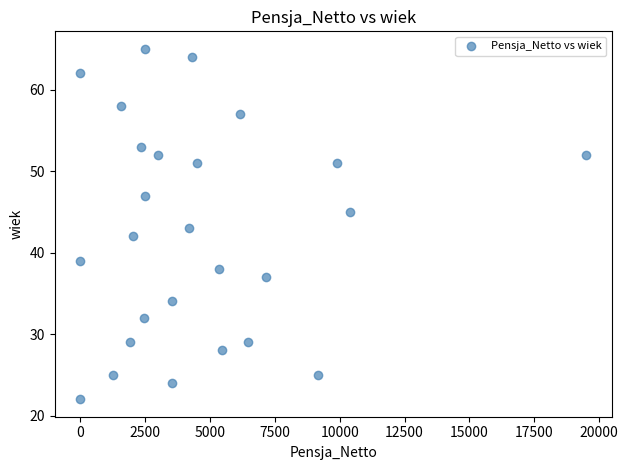

What is the range of X values (max minus min)?

19501